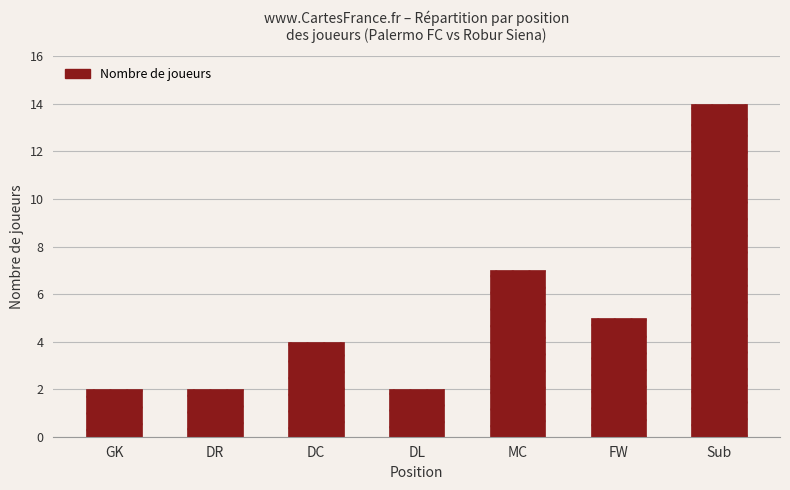

What is the maximum value shown in the chart?

14